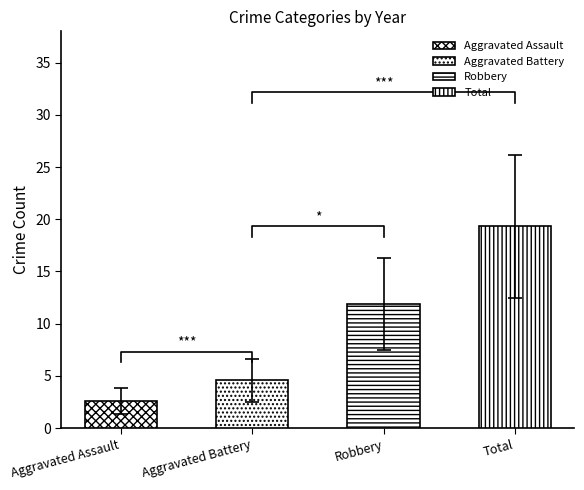

Which series has the largest total across all categories?

Total